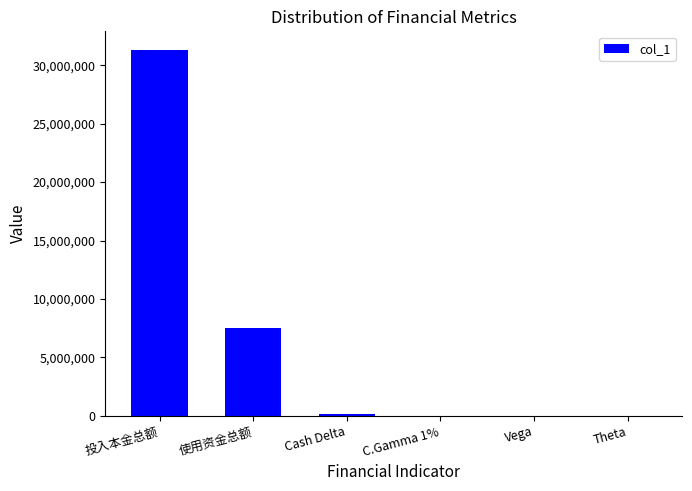

True or false: the data shows 31326279.6 at 投入本金总额.

True